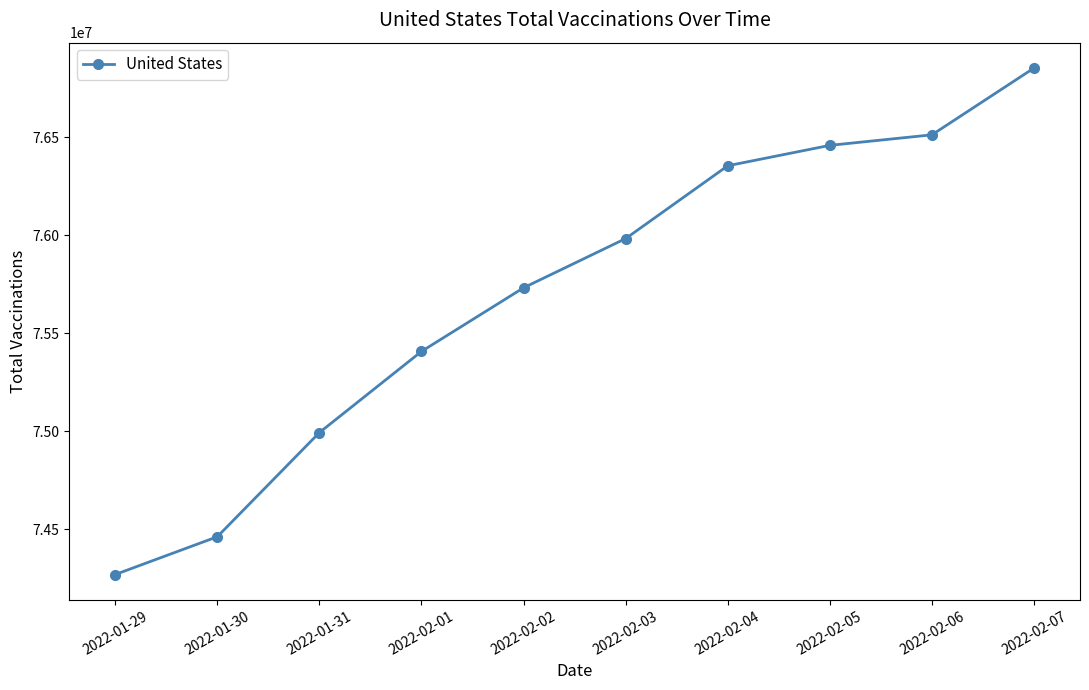

Between 2022-01-29 and 2022-02-05, which is larger?

2022-02-05